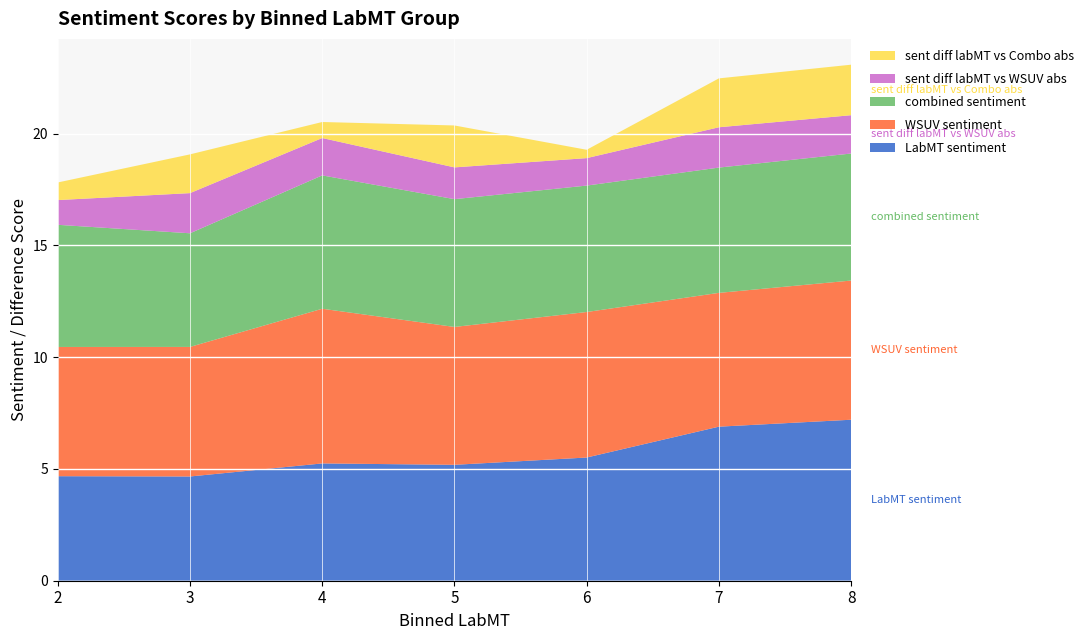

Reading right to left, what are all the values shown in this chart?

LabMT sentiment: 7.2	6.9	5.5	5.2	5.2	4.7	4.7
WSUV sentiment: 6.2	6.0	6.5	6.2	6.9	5.8	5.8
combined sentiment: 5.7	5.6	5.7	5.7	6.0	5.1	5.5
sent diff labMT vs WSUV abs: 1.7	1.8	1.2	1.4	1.7	1.8	1.1
sent diff labMT vs Combo abs: 2.3	2.2	0.4	1.9	0.7	1.7	0.8